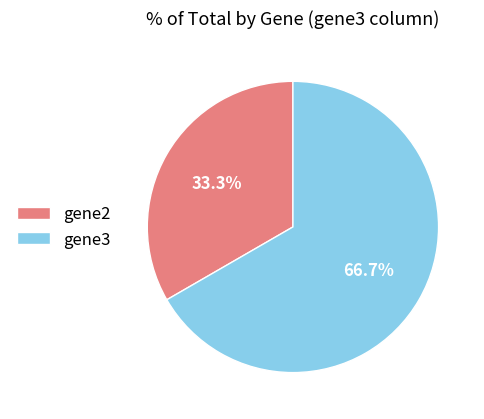

How much of the chart is everything except gene3?

33.3%